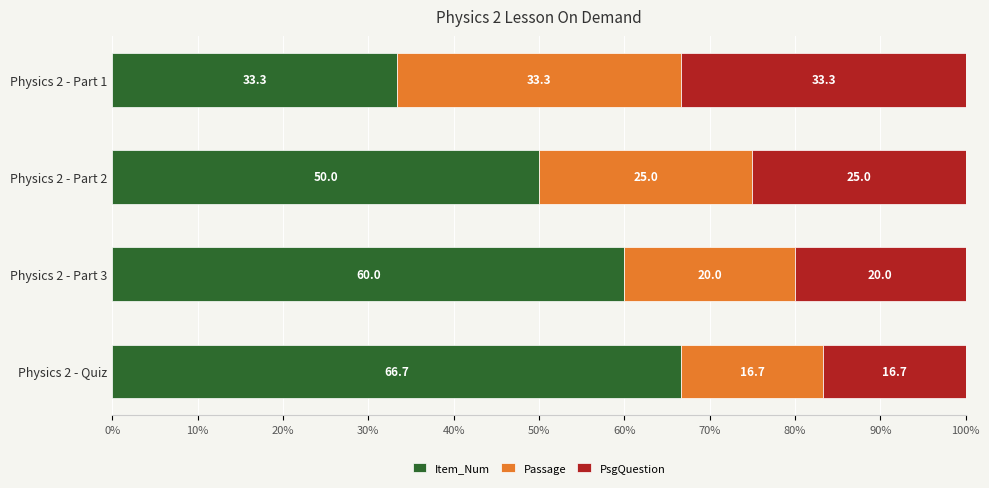

Which category has the highest value in the Item_Num series?

Physics 2 - Quiz